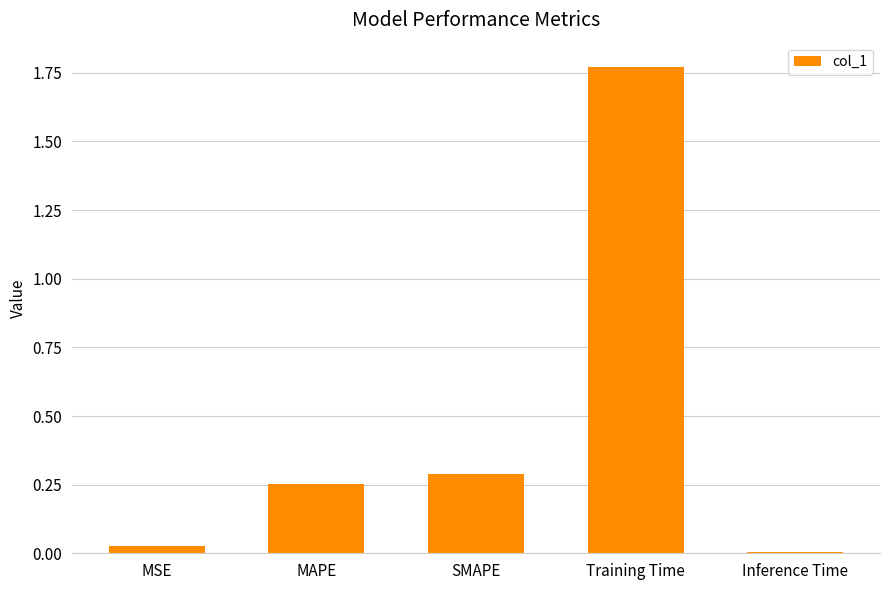

Rank the categories by value from highest to lowest.

Training Time, SMAPE, MAPE, MSE, Inference Time